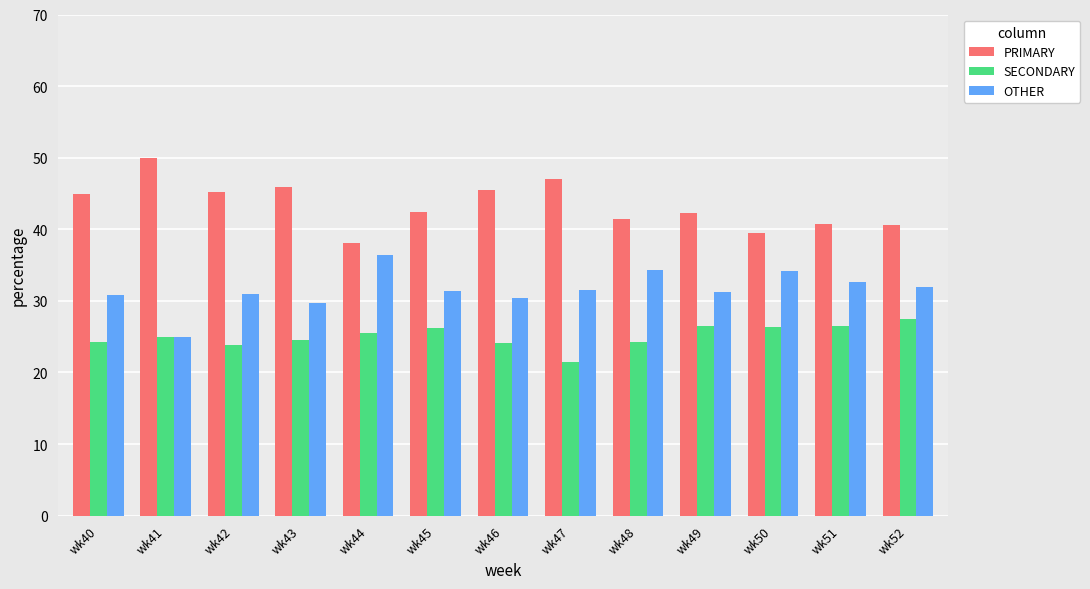

What is the total value across all series at wk51?

100.0